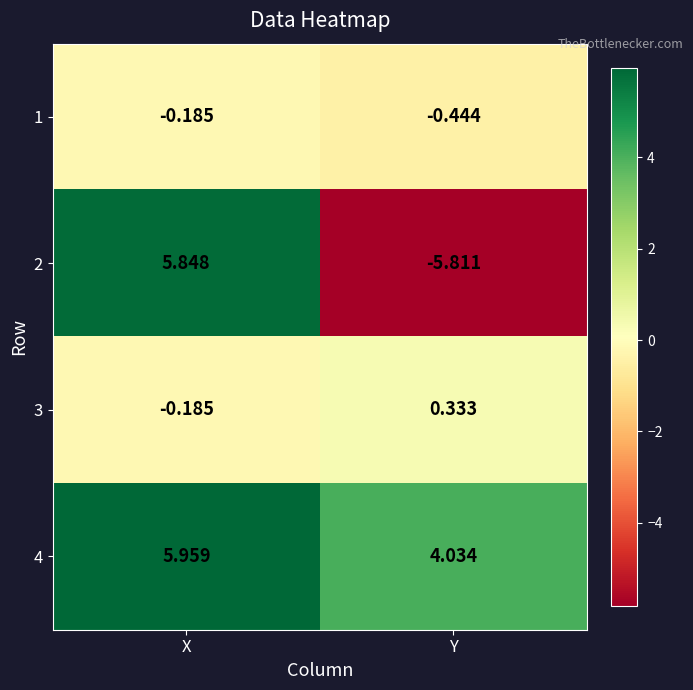

At which label does 4 reach its peak?

X